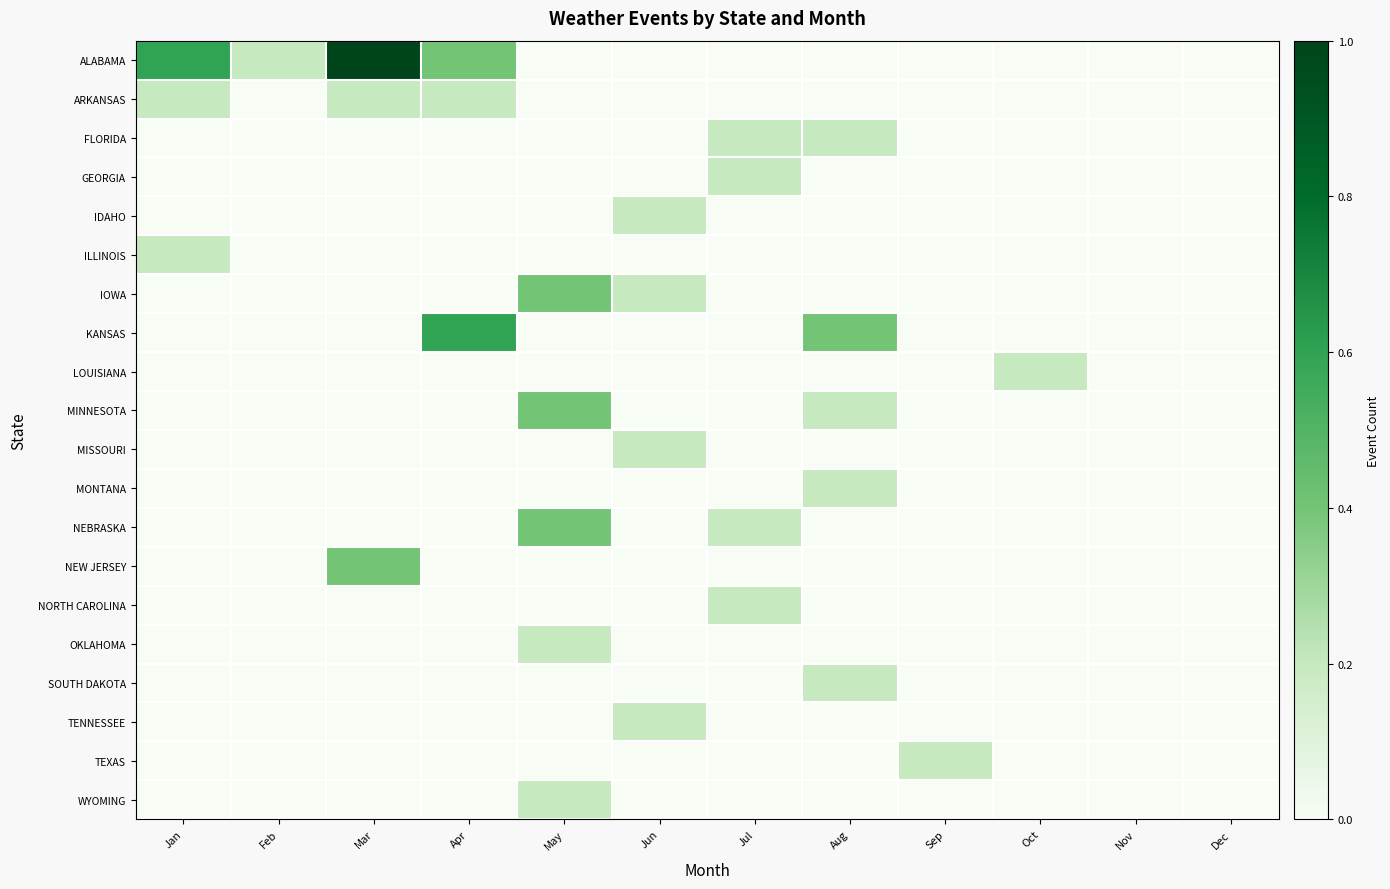

Which has a higher value, Aug or Mar?

Mar